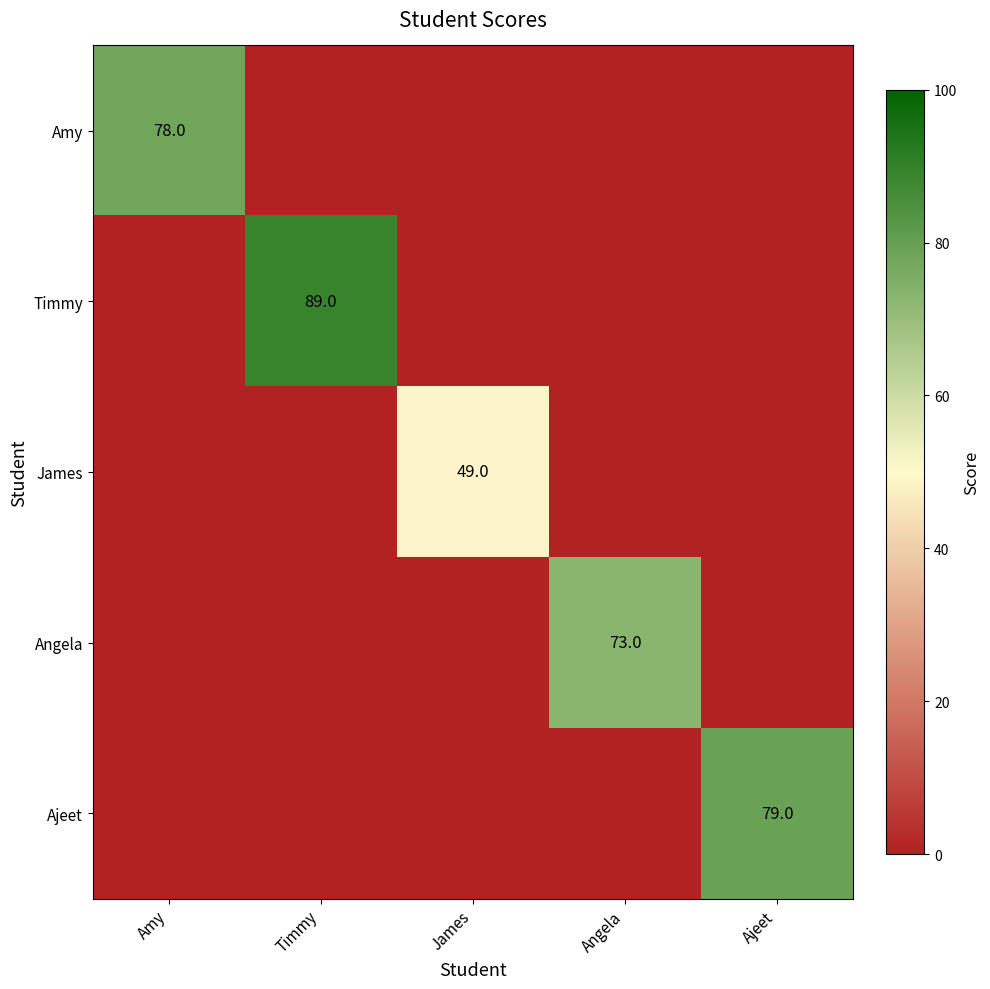

The value of Timmy at Timmy is 143. True or false?

False